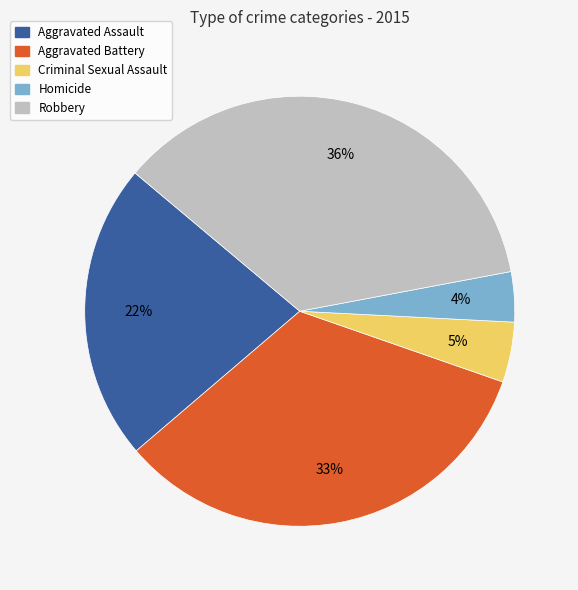

How many slices are in this pie chart?

5